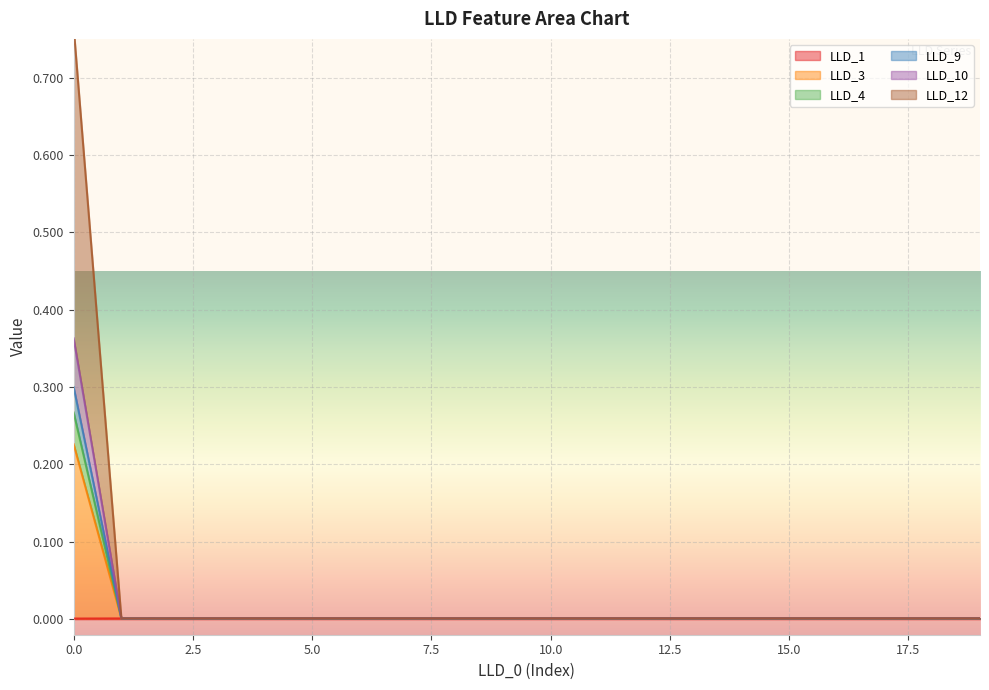

True or false: LLD_3 and LLD_1 intersect in this chart.

False